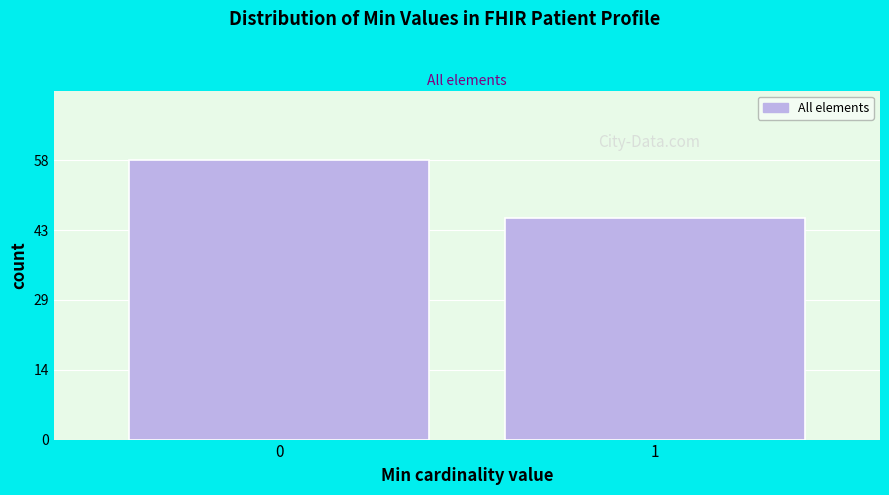

Reading left to right, extract all data points from this chart.

58	46